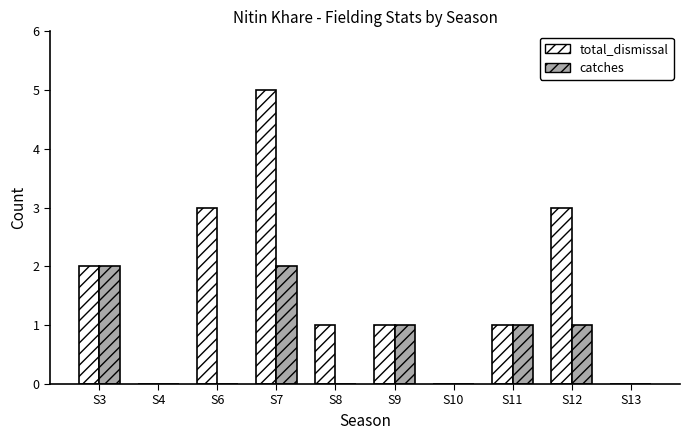

Reading left to right, extract all data points from this chart.

total_dismissal: S3=2	S4=0	S6=3	S7=5	S8=1	S9=1	S10=0	S11=1	S12=3	S13=0
catches: S3=2	S4=0	S6=0	S7=2	S8=0	S9=1	S10=0	S11=1	S12=1	S13=0